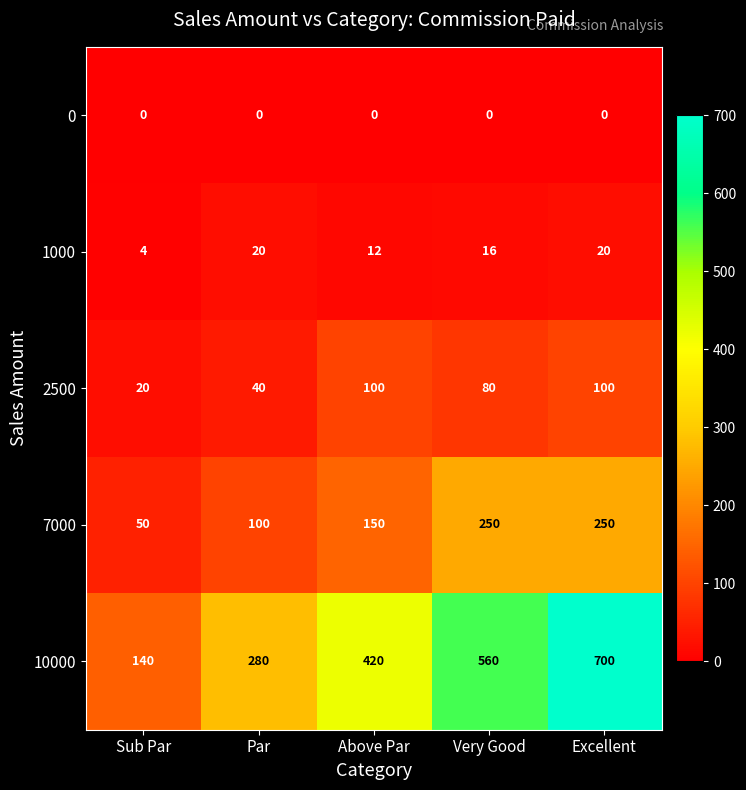

At which category does the chart reach its peak across all series?

Excellent